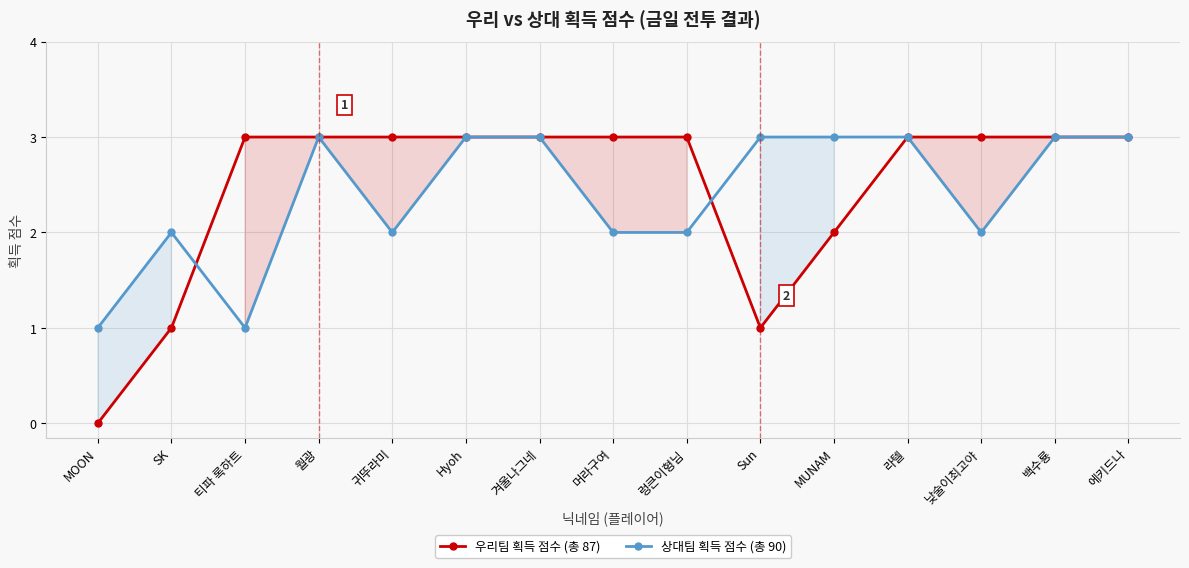

Which series has the largest total across all categories?

우리팀 획득 점수 (총 87)